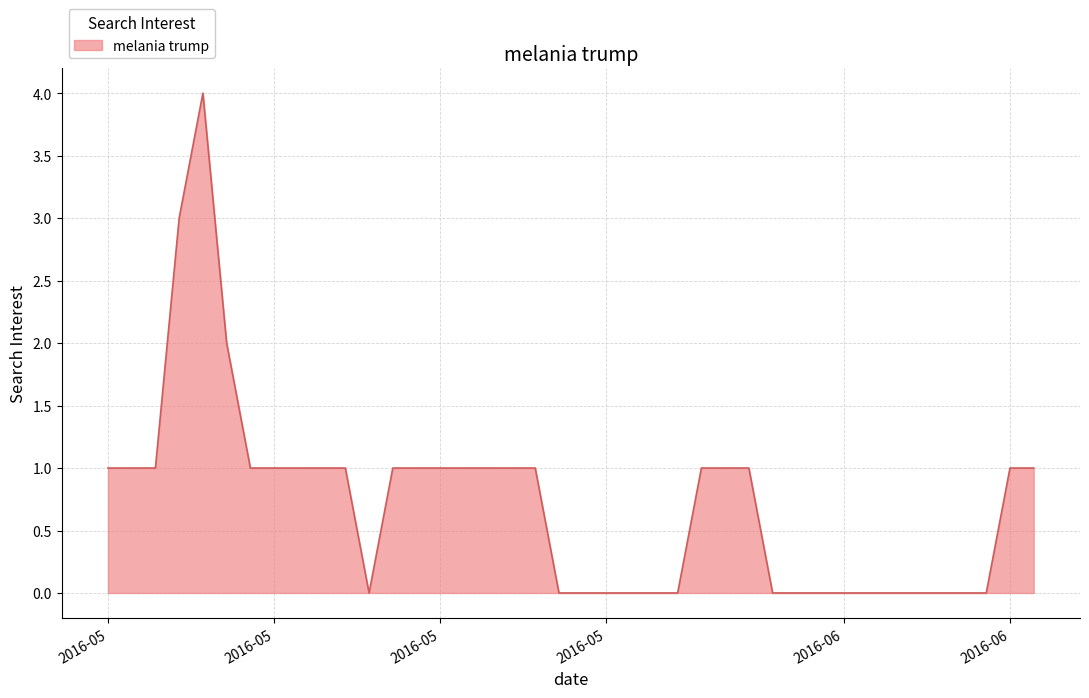

What is the greatest value displayed?

4